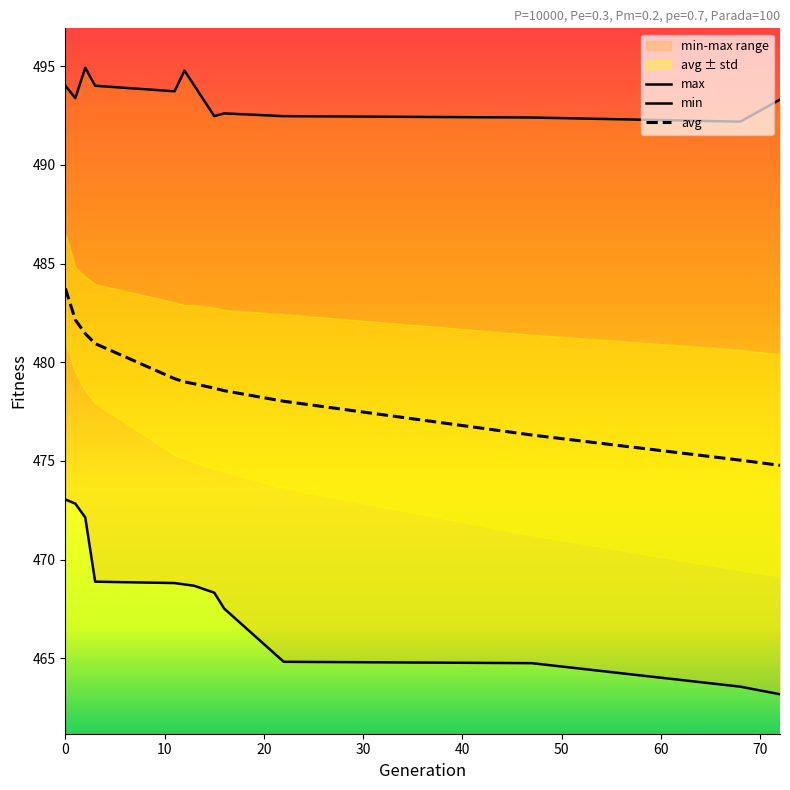

What is the value of the avg point at the 5th from the left?

479.2